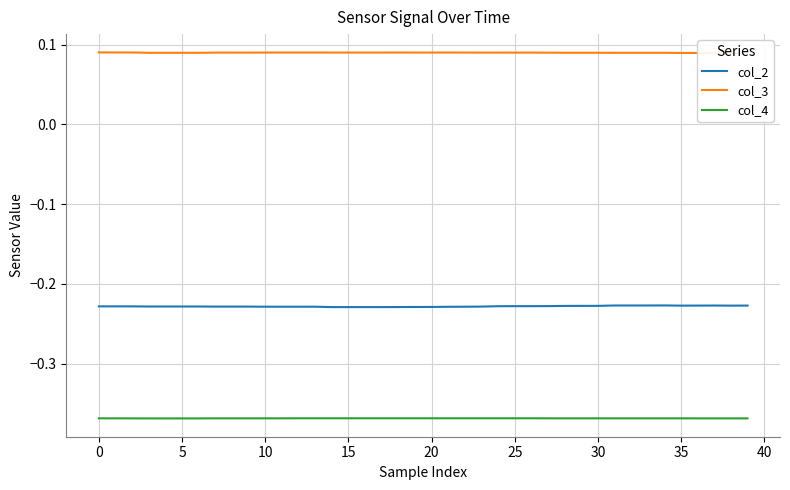

Which series has the largest range (max minus min)?

col_2